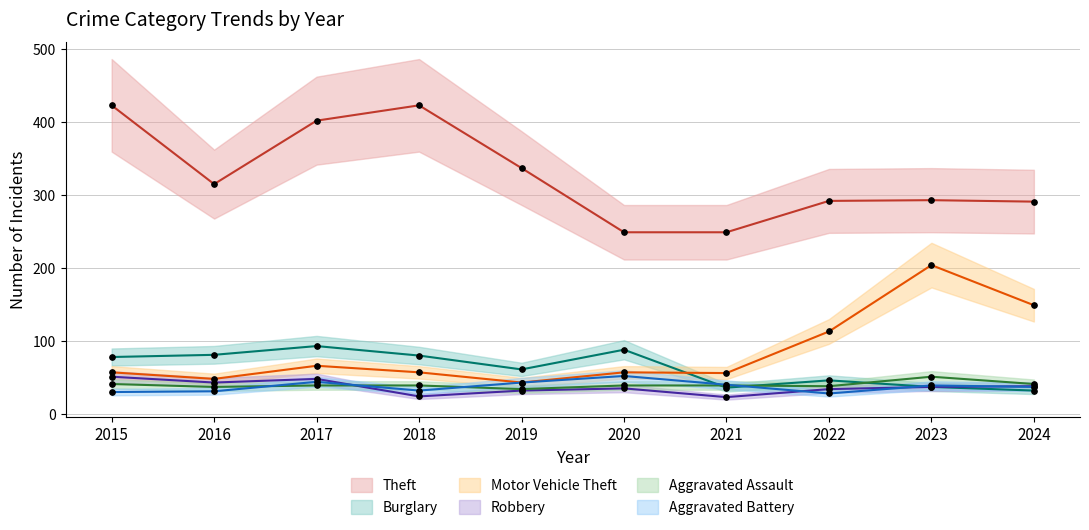

How many times do Robbery and Aggravated Assault cross each other?

1